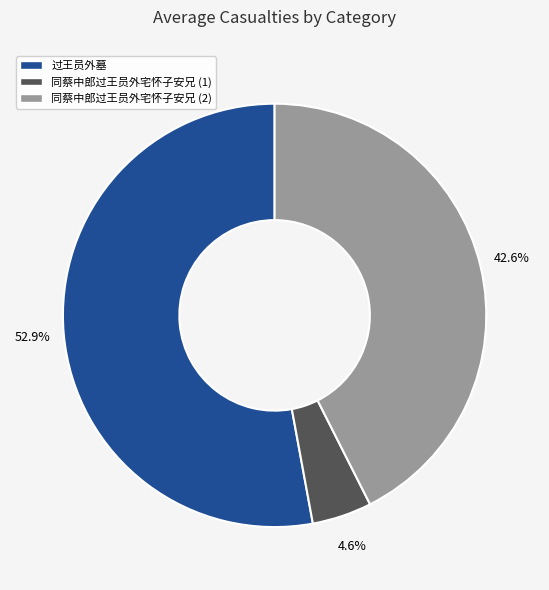

How many segments does this pie chart have?

3